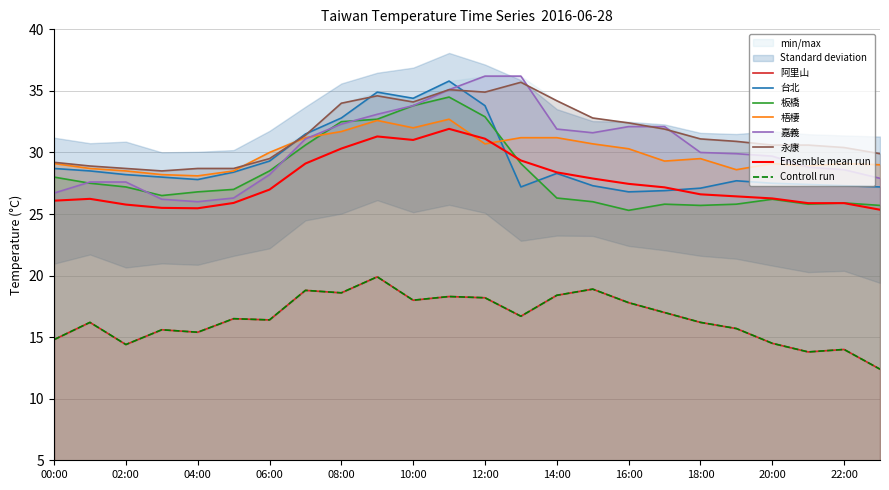

At which category is the sum across all series the highest?

11:00